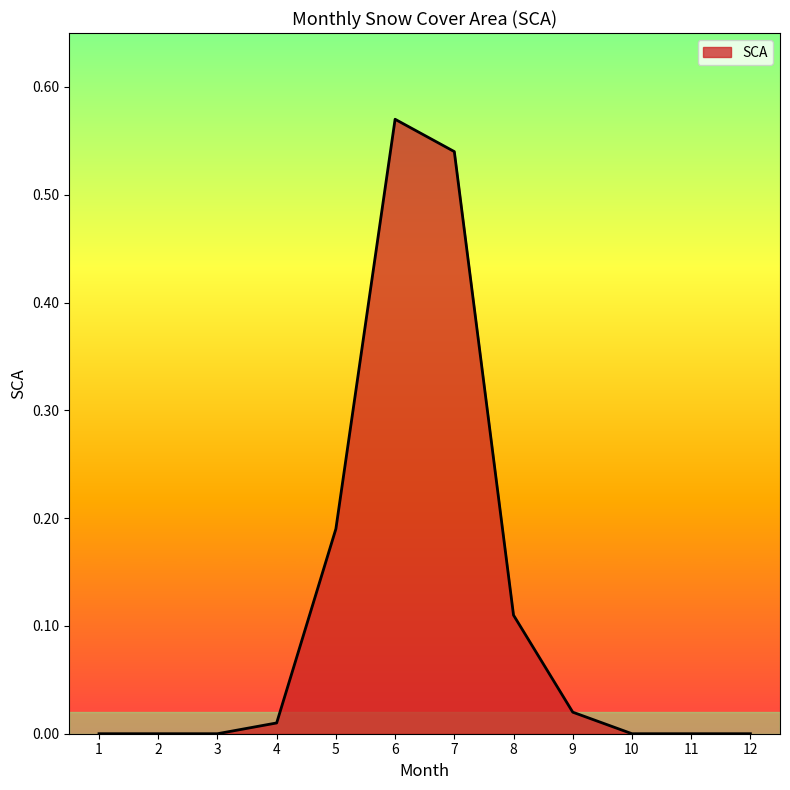

The value at 2 is 0.0. True or false?

True